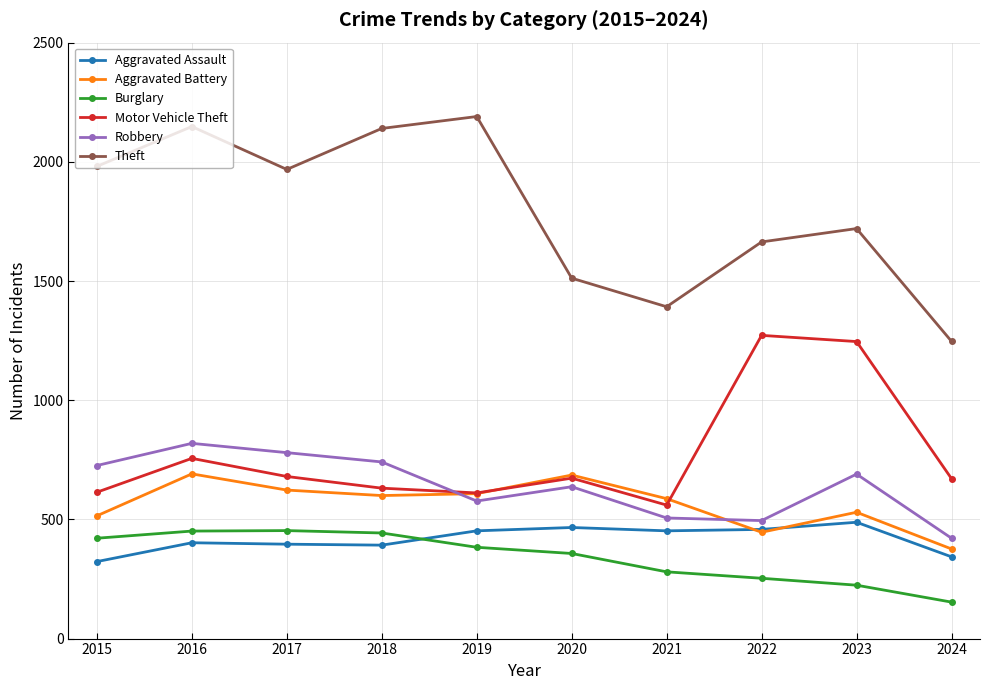

At which label is Motor Vehicle Theft closest to 916?

2016